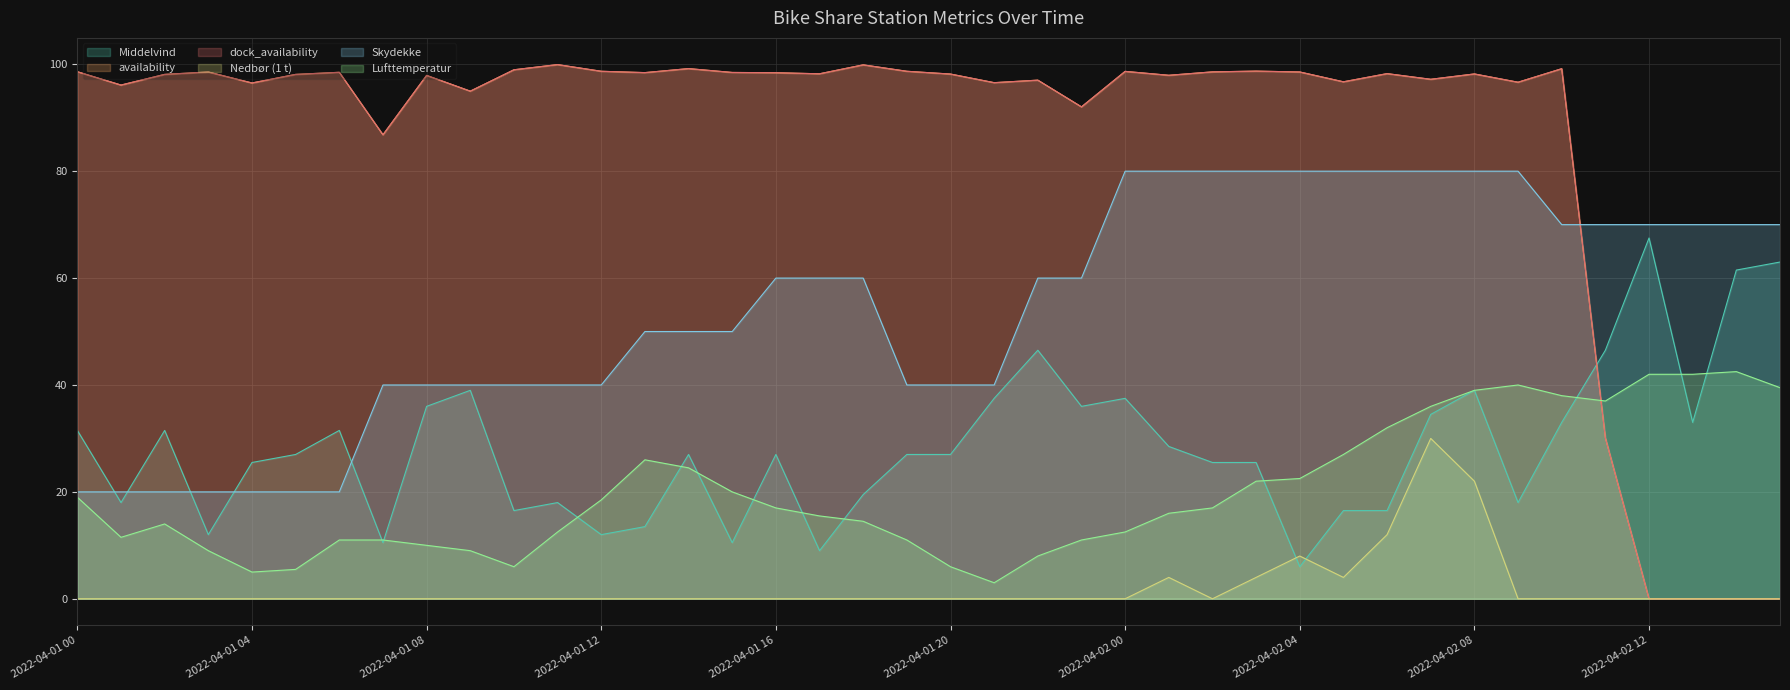

Is it true that Nedbør (1 t) equals 0.0 at 2022-04-02 10?

True